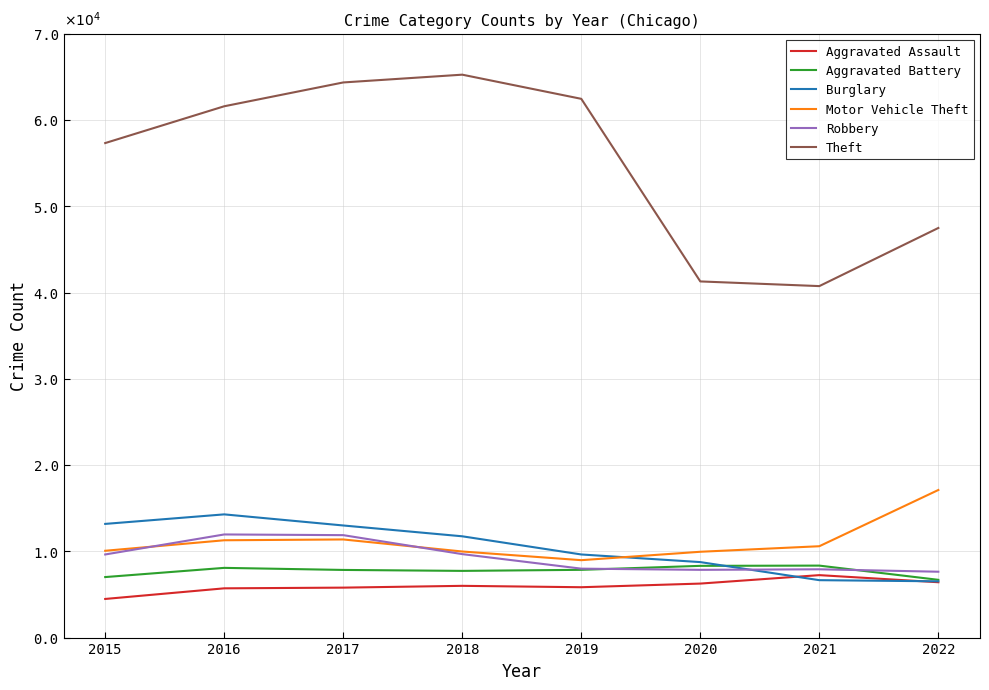

In Aggravated Battery, how many points are lower than both neighbors (excluding endpoints)?

1